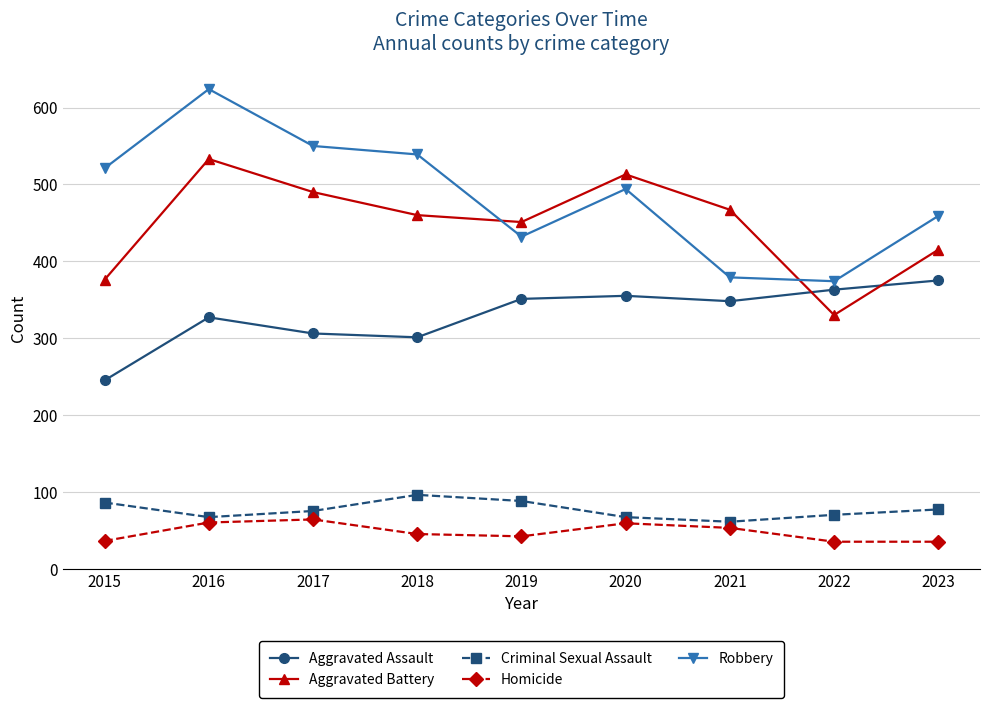

At 2019, list the series in order from largest to smallest.

Aggravated Battery, Robbery, Aggravated Assault, Criminal Sexual Assault, Homicide